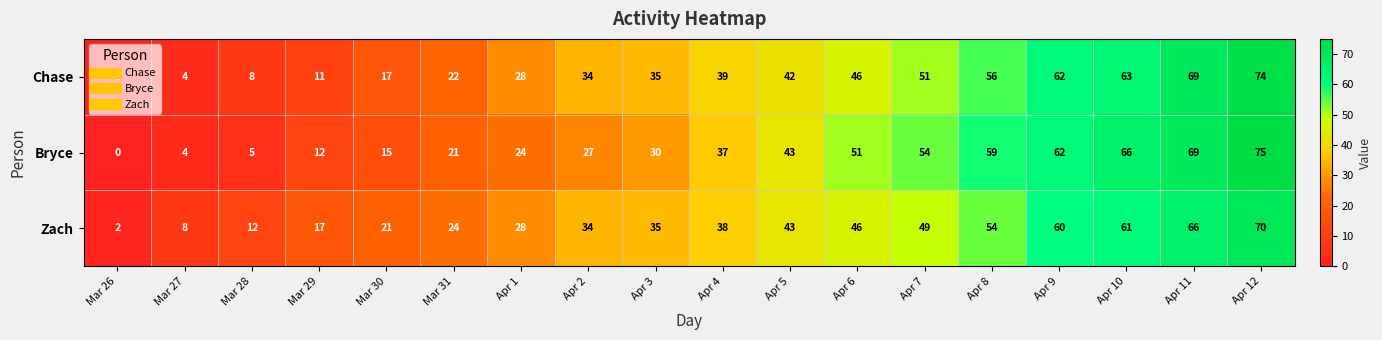

Which series has the largest range (max minus min)?

Bryce